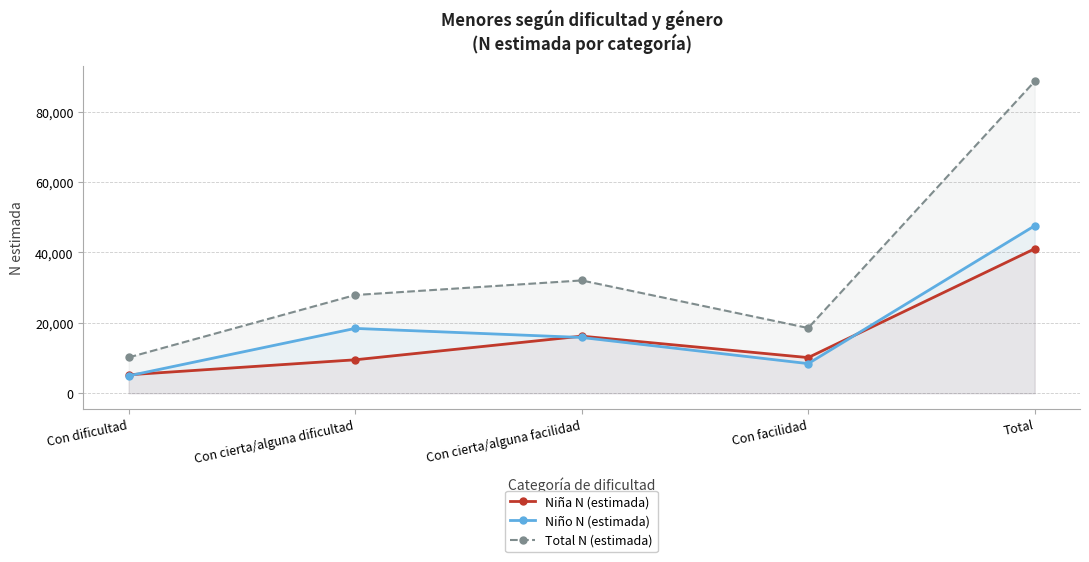

Which series ends up on top after the final intersection of Niño N (estimada) and Niña N (estimada)?

Niño N (estimada)